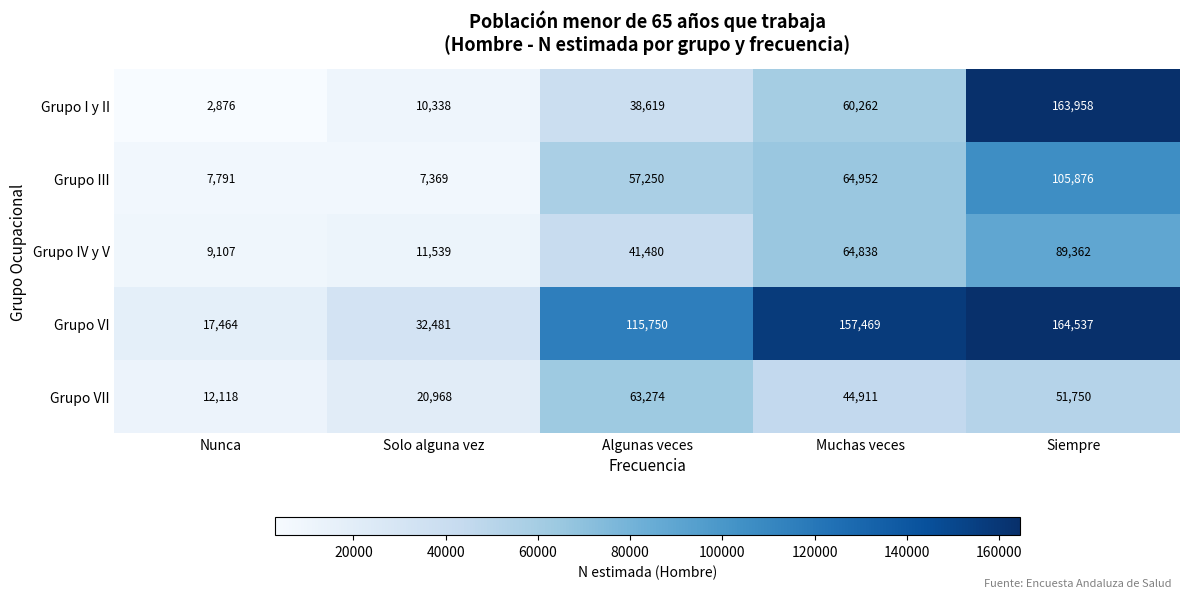

Count the Grupo VII values in the range 20968 to 51750.

3